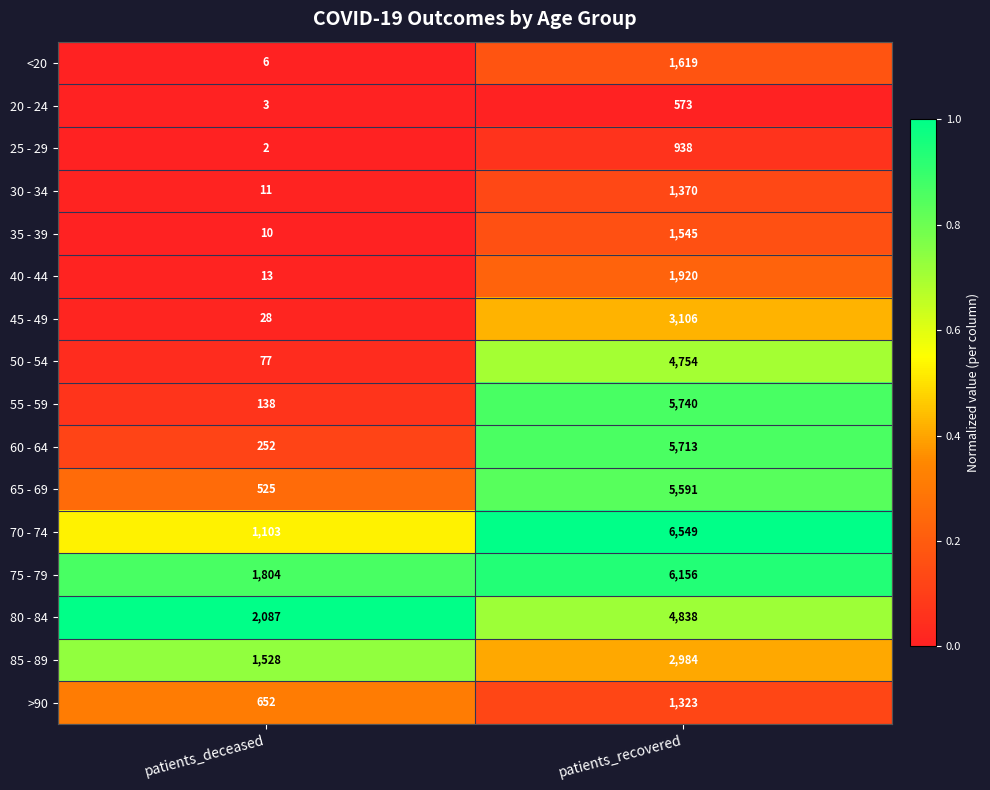

At which category does the chart reach its minimum across all series?

patients_deceased